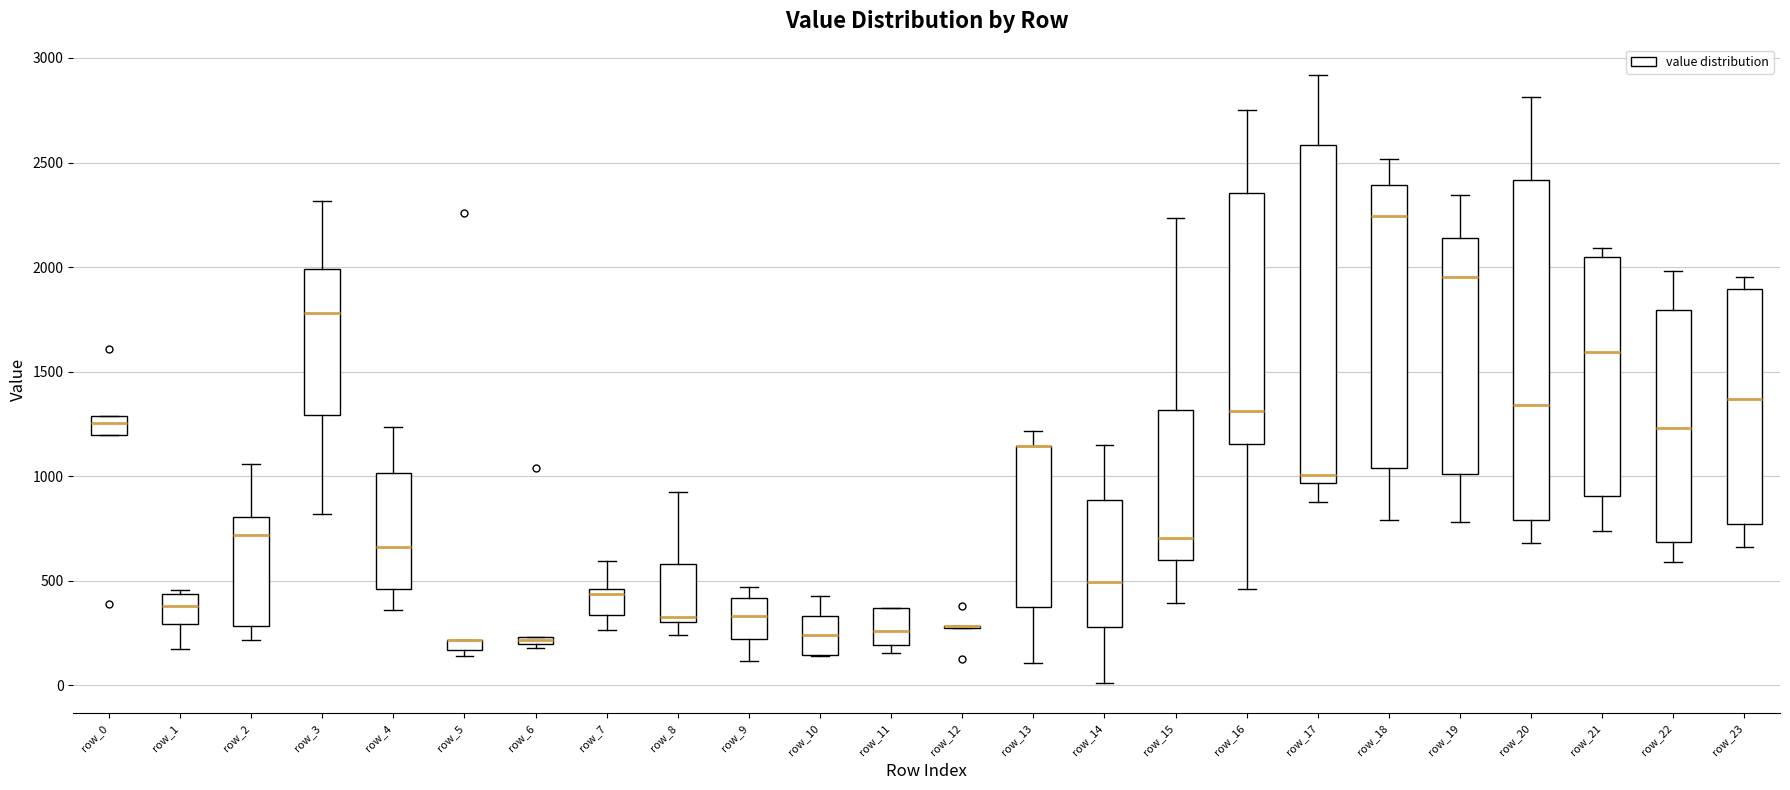

Where is the lower edge of the box for row_20 on the y-axis? The values are not printed on the chart, so give them approximately, as read against the axis.

800